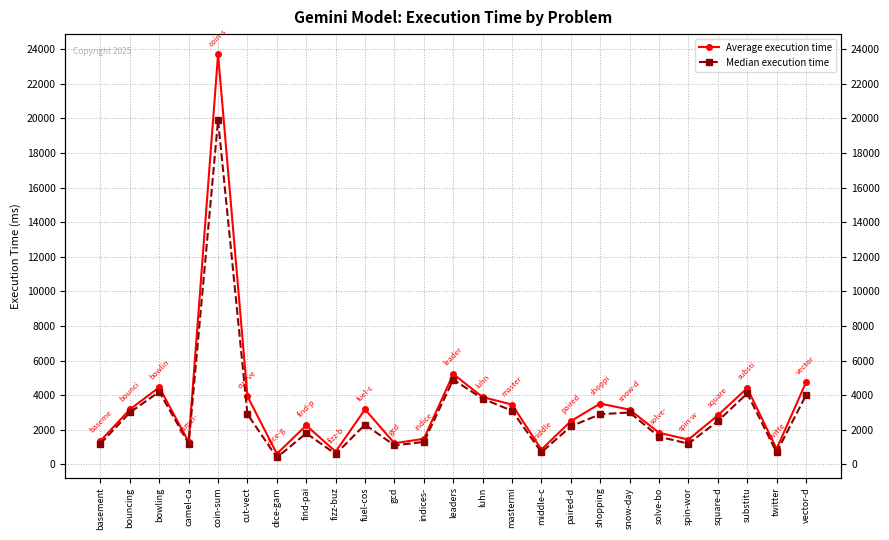

What is the minimum value for Average execution time?

615.8